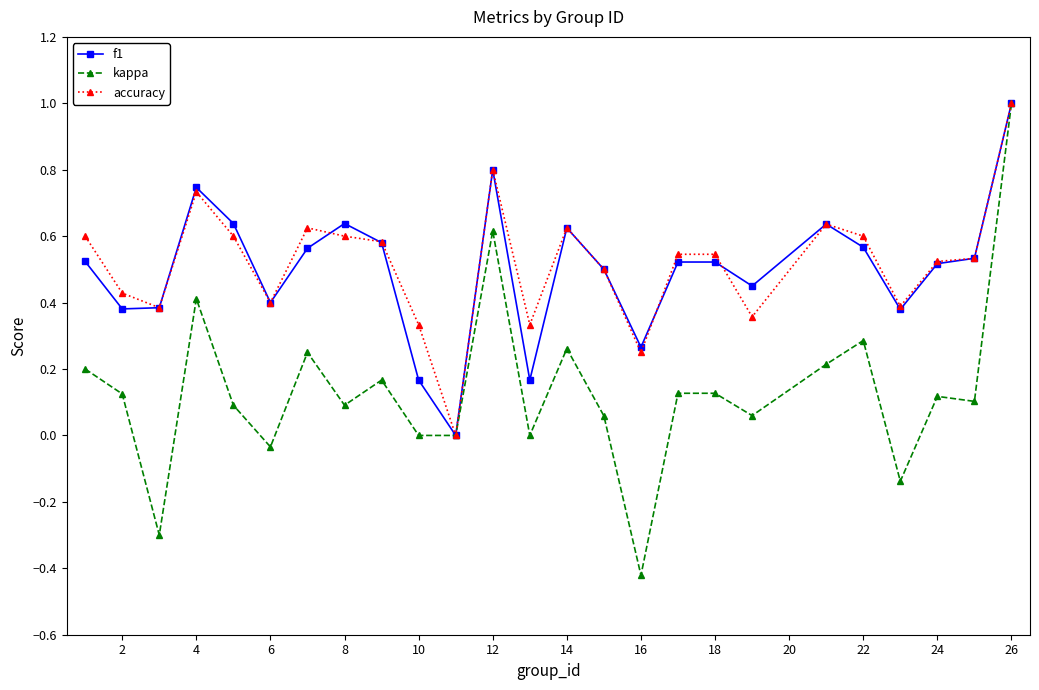

What is the highest value of the kappa series?

1.0